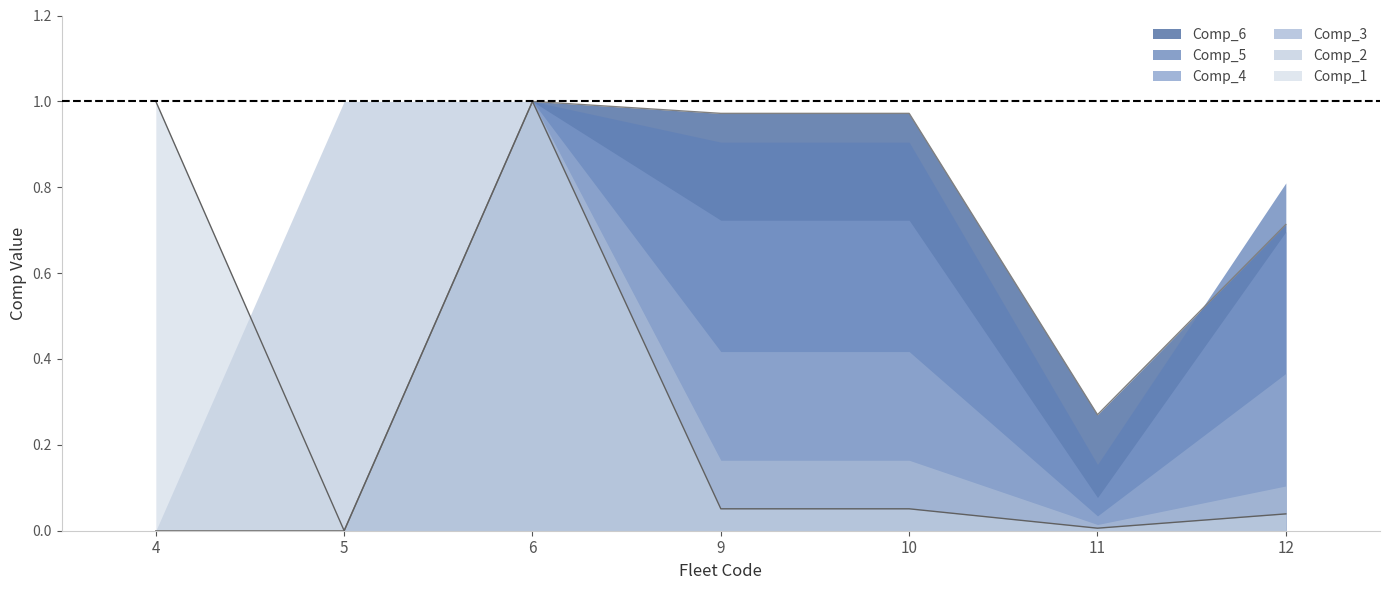

What is the sum of all Comp_3 values?

2.2